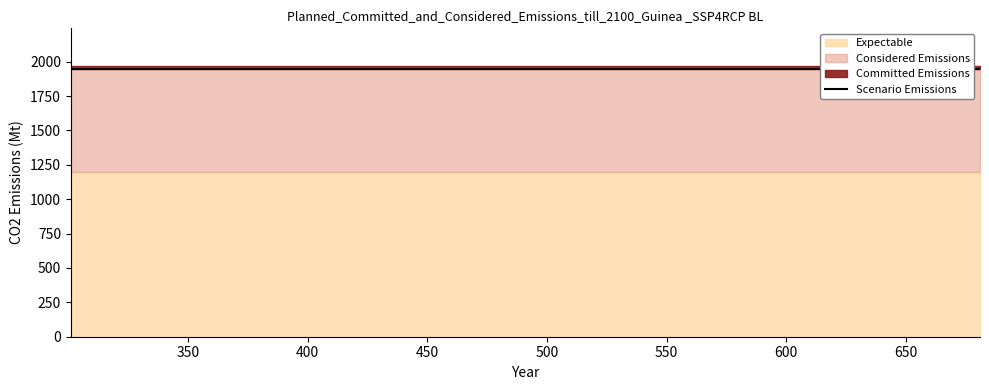

How many data points does each series have?

18